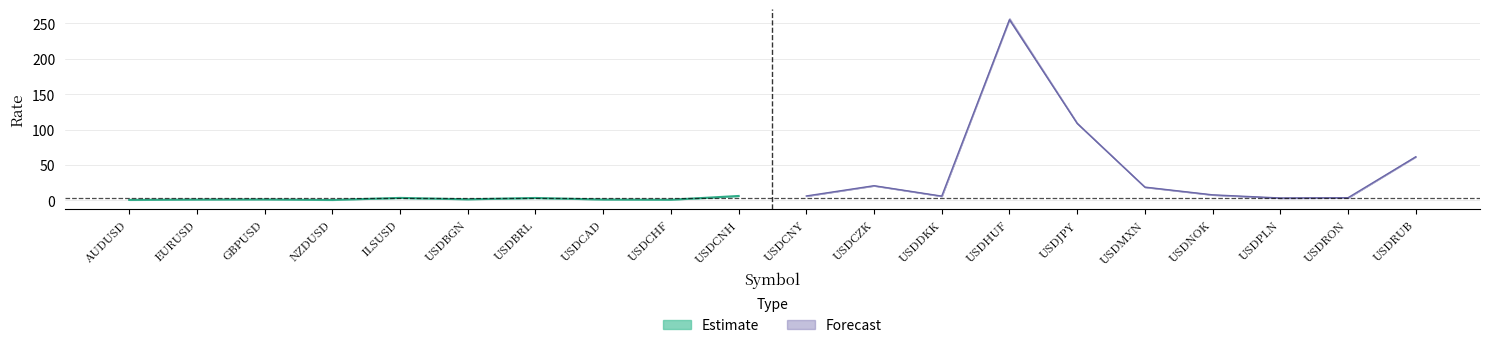

How many interior local peaks does the low series have?

5